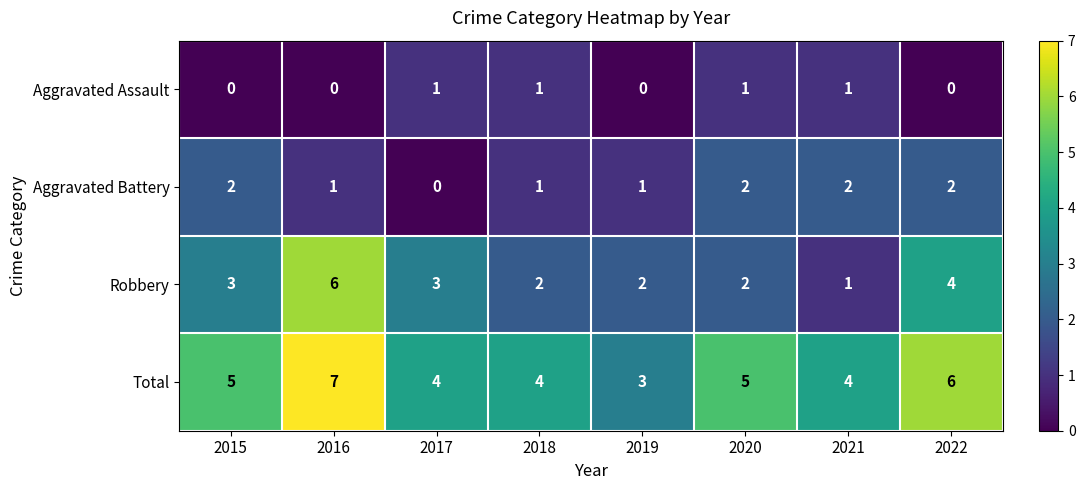

List the series in order of their overall mean, highest first.

Total, Robbery, Aggravated Battery, Aggravated Assault